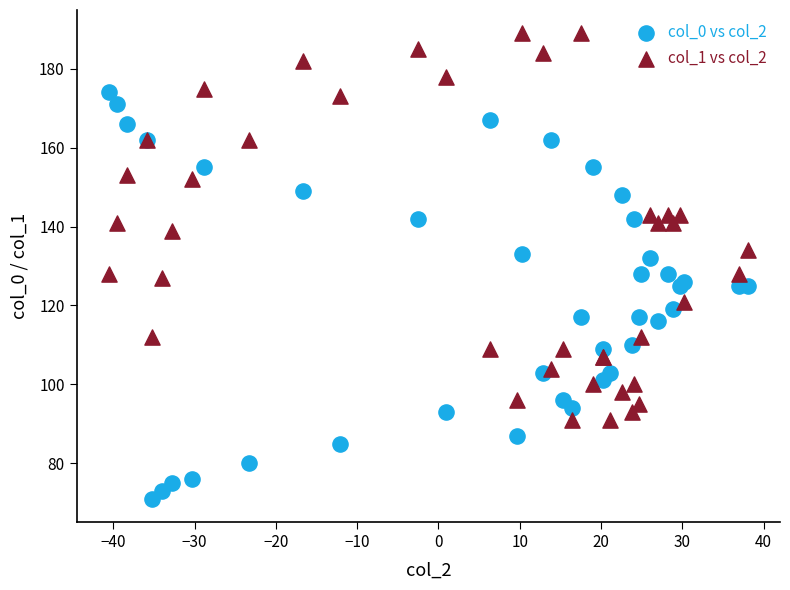

Which series contains the highest Y value?

col_1 vs col_2